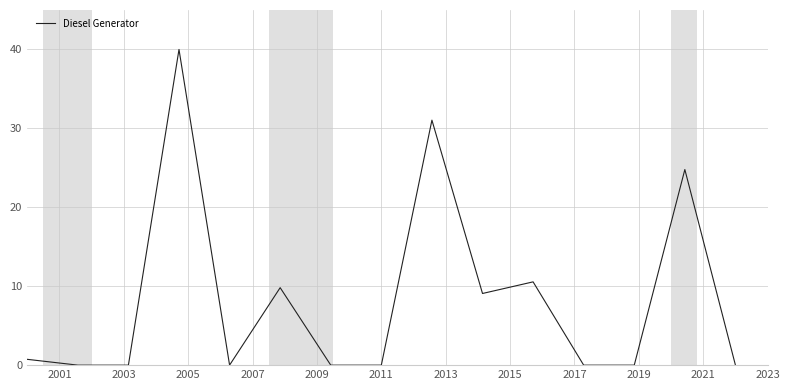

What is the maximum value shown in the chart?

40.0